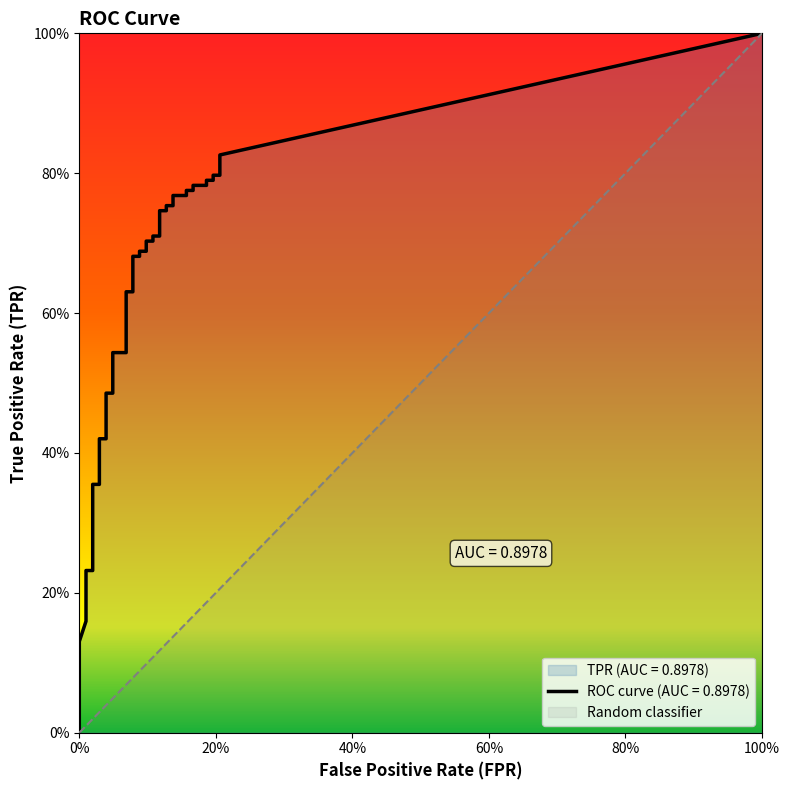

Between fpr and 5, which series saw the biggest shift?

tpr